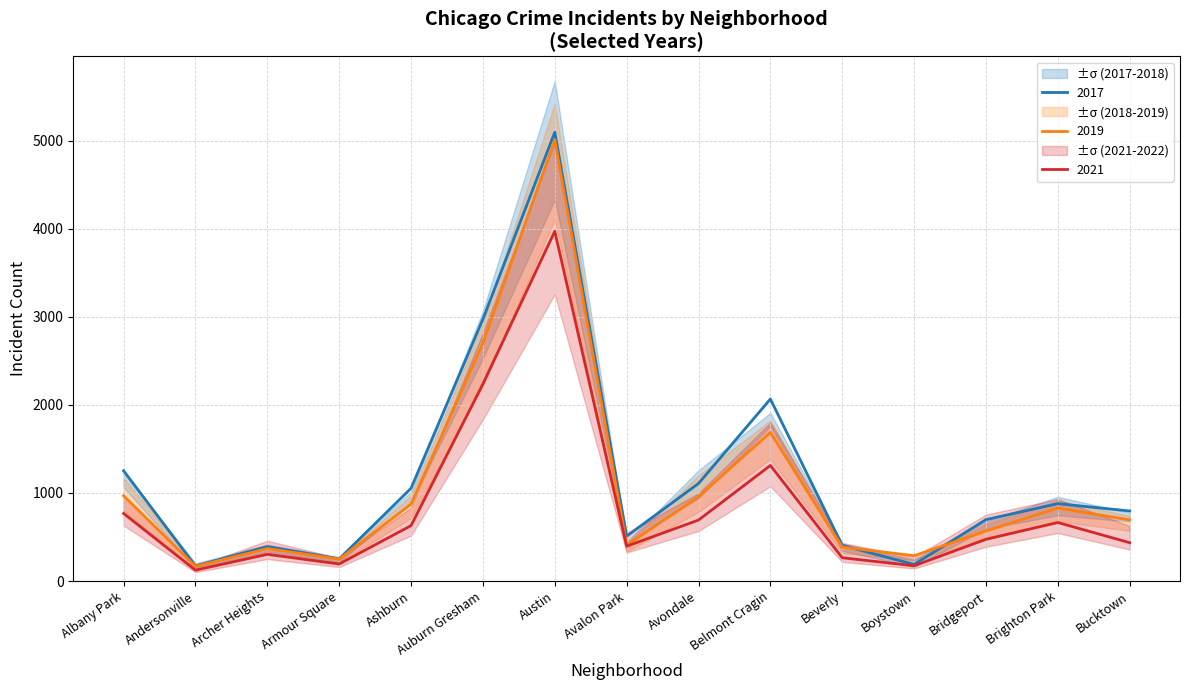

Rank the categories by 2021 value from highest to lowest.

Austin, Auburn Gresham, Belmont Cragin, Albany Park, Avondale, Brighton Park, Ashburn, Bridgeport, Bucktown, Avalon Park, Archer Heights, Beverly, Armour Square, Boystown, Andersonville